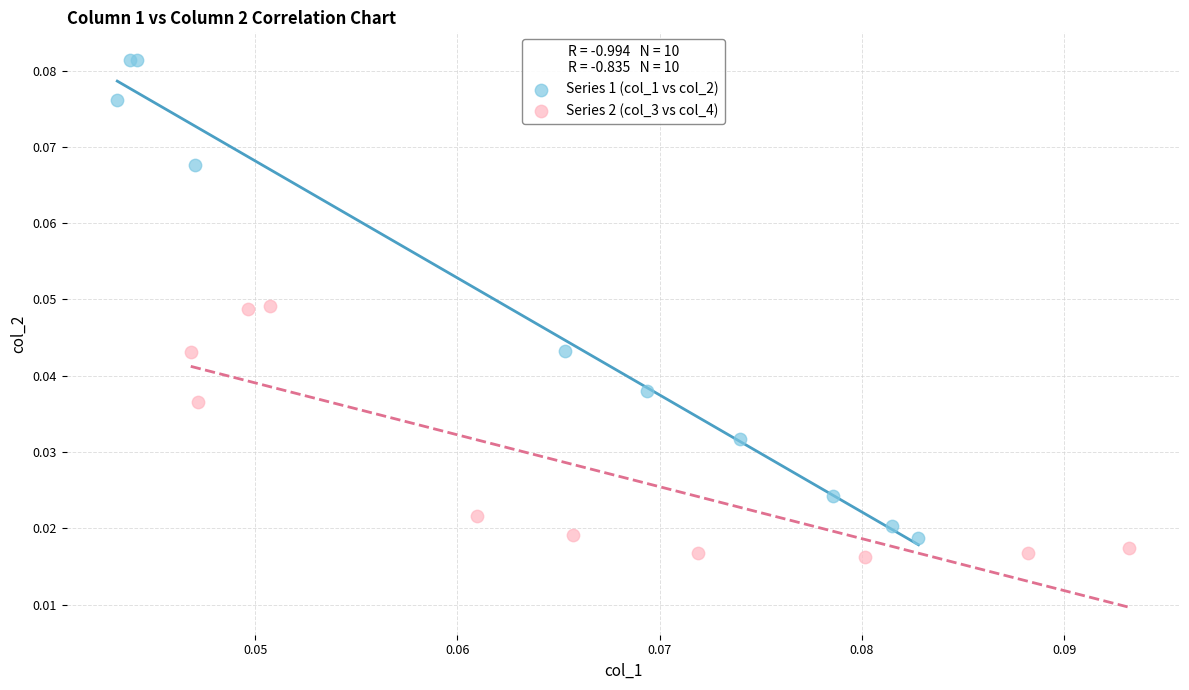

Which series reaches the maximum Y coordinate?

Series 1 (col_1 vs col_2)